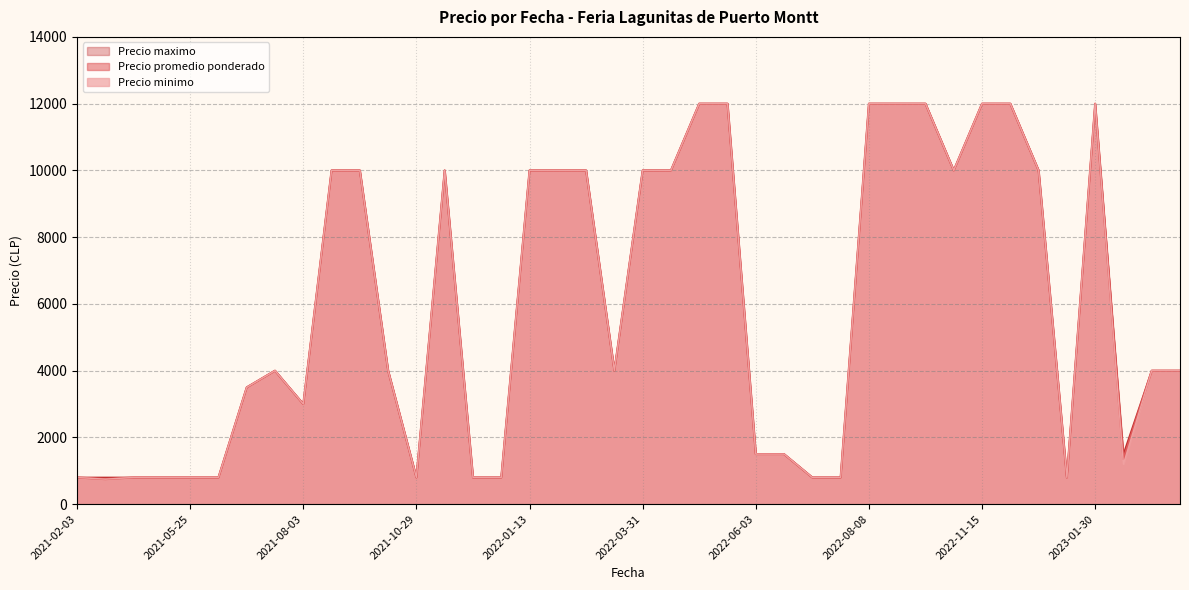

Does the chart have visible grid lines?

Yes